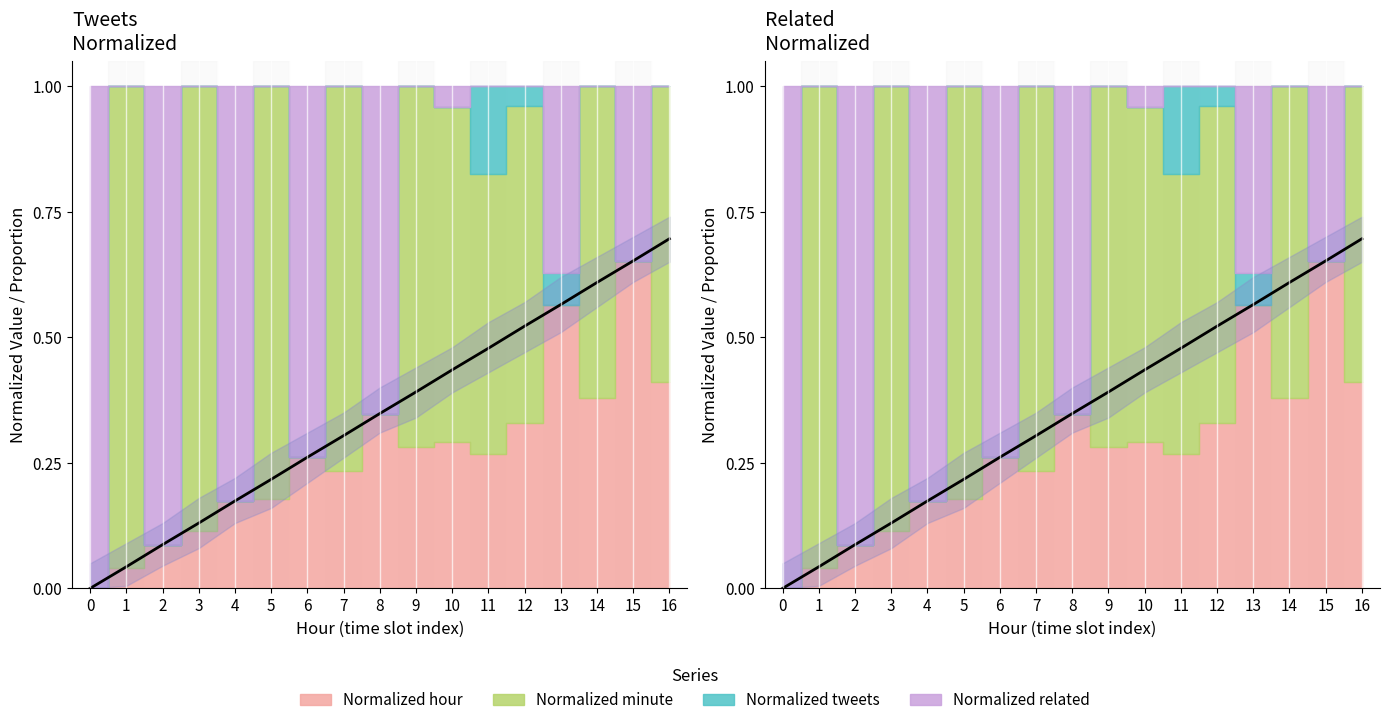

What is the value of the 4th point from the left?

0.1